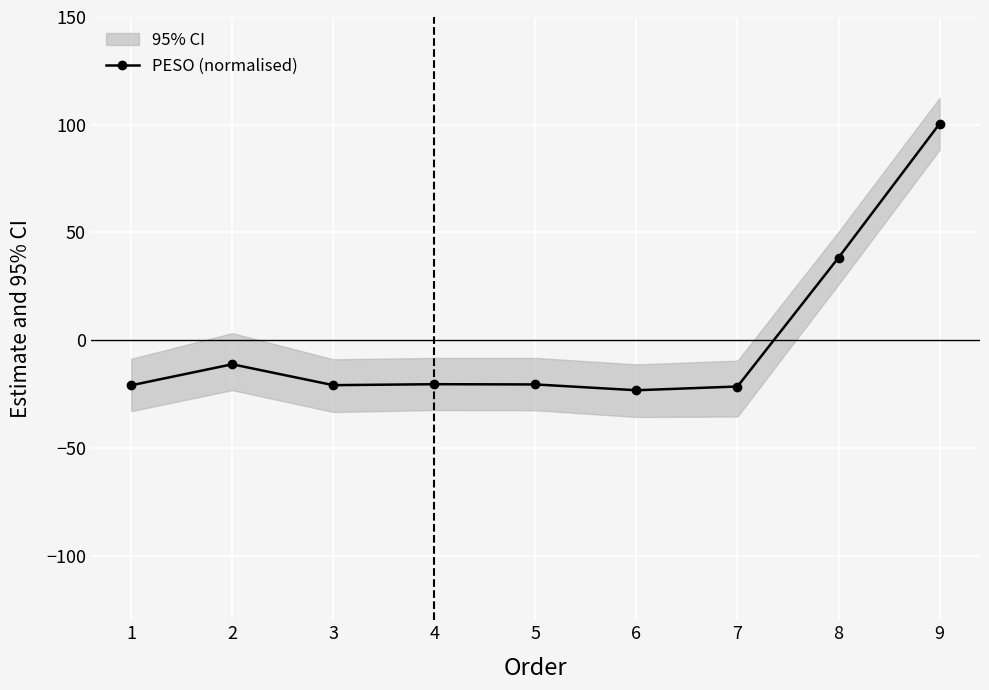

Reading right to left, transcribe all the data shown in this chart.

9=100.5	8=38.3	7=-21.5	6=-23.2	5=-20.5	4=-20.4	3=-20.9	2=-11.2	1=-20.9